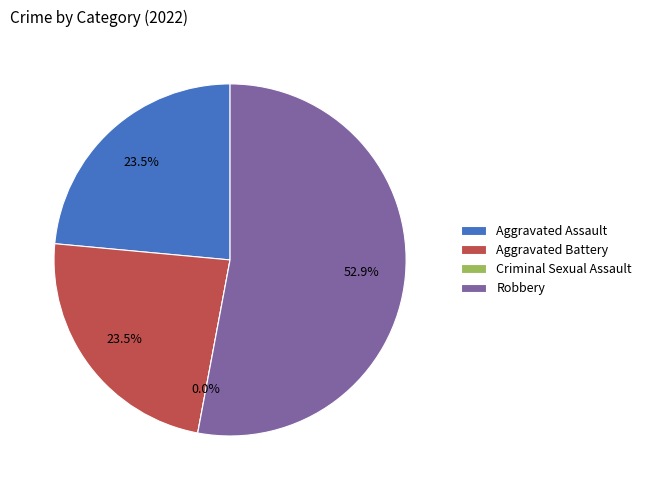

What percentage is the Aggravated Assault slice, to the nearest percent?

24%